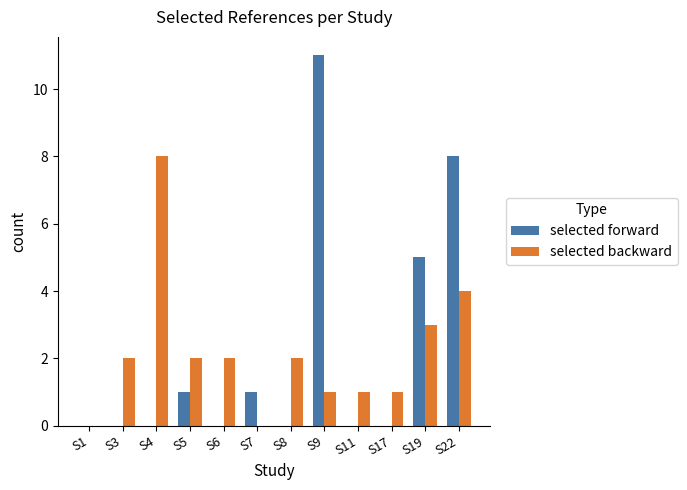

Reading left to right, extract all data points from this chart.

selected forward: 0	0	0	1	0	1	0	11	0	0	5	8
selected backward: 0	2	8	2	2	0	2	1	1	1	3	4